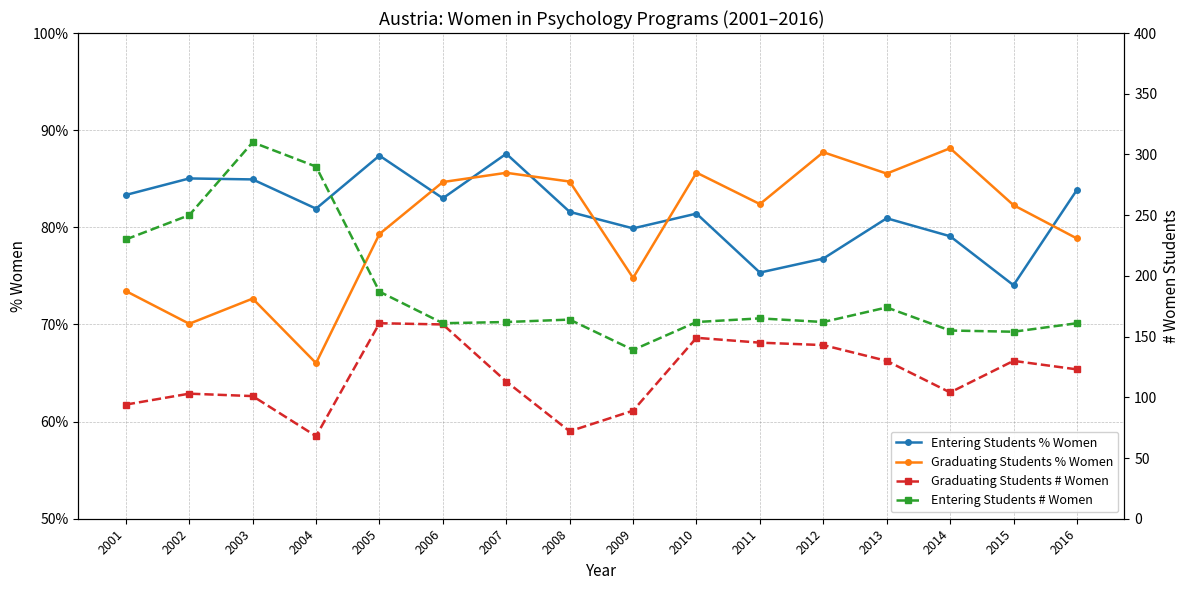

What value does the Graduating Students % Women series have at 2014?

0.9